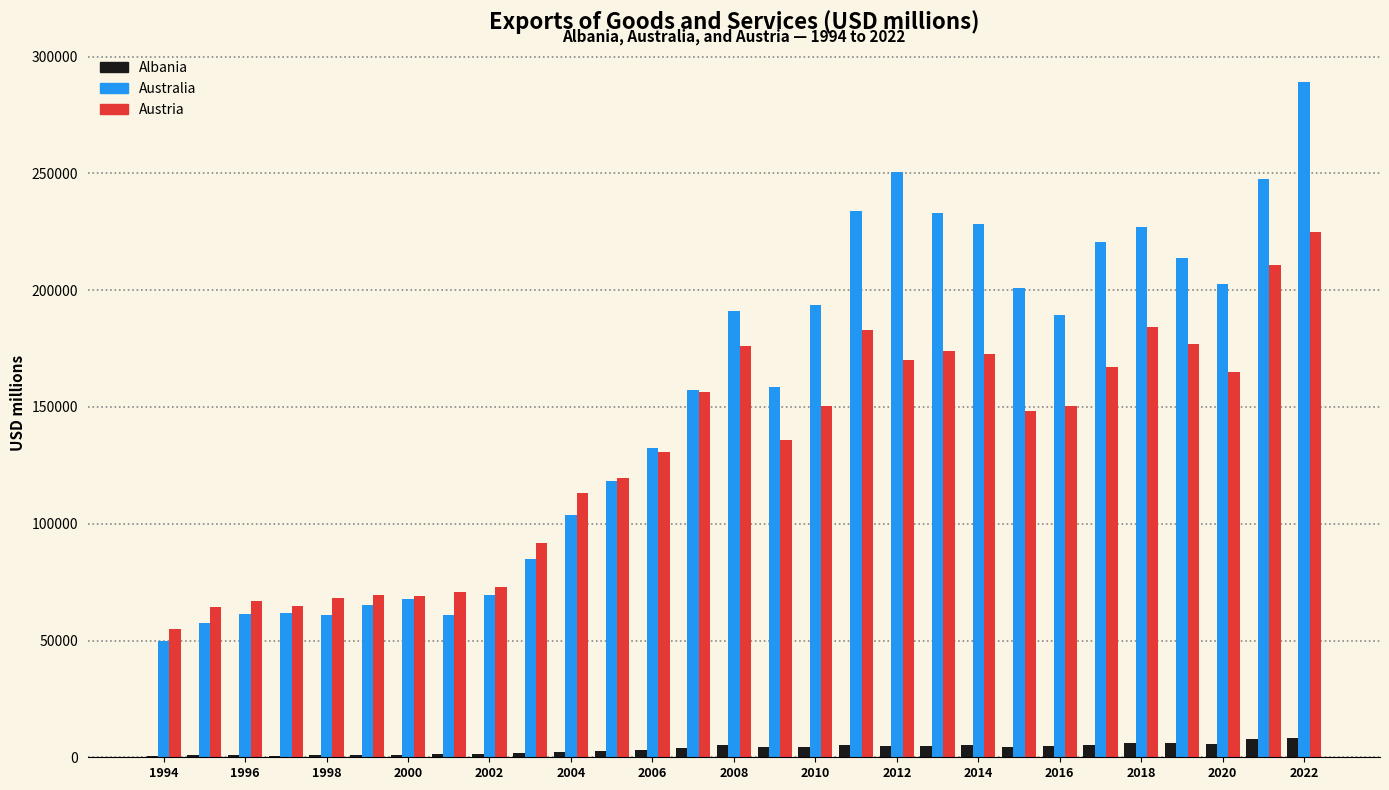

Which series has the largest total across all categories?

Australia